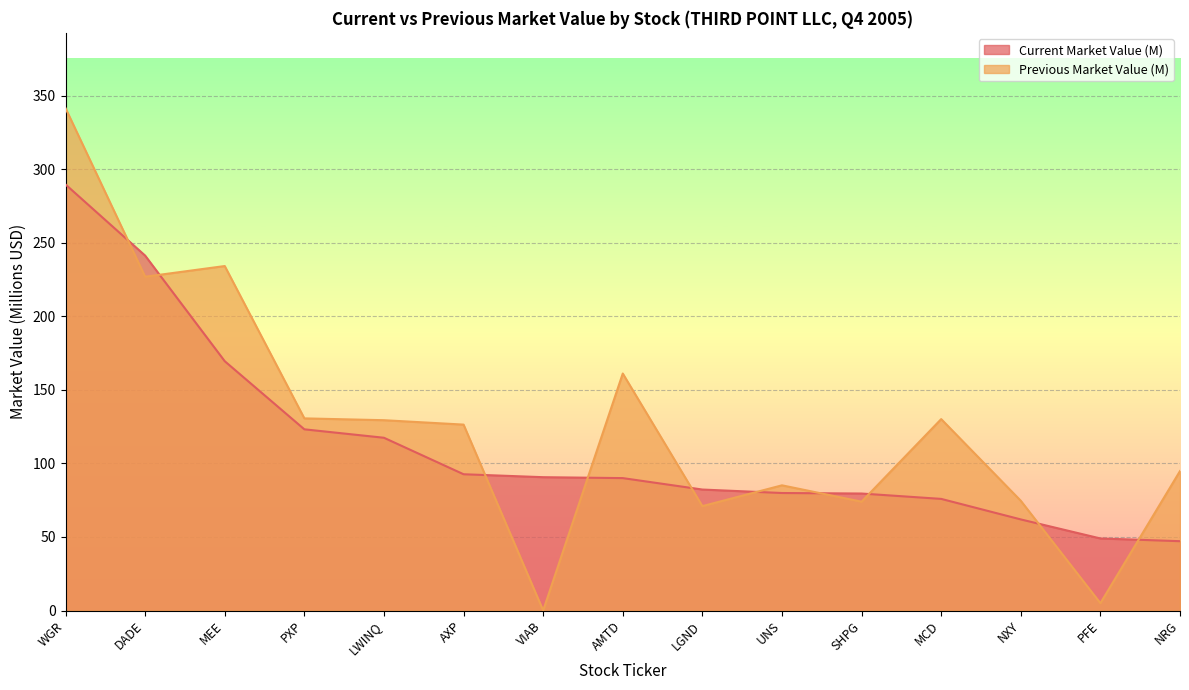

Is it true that Previous Market Value (M) equals 460.8 at WGR?

False